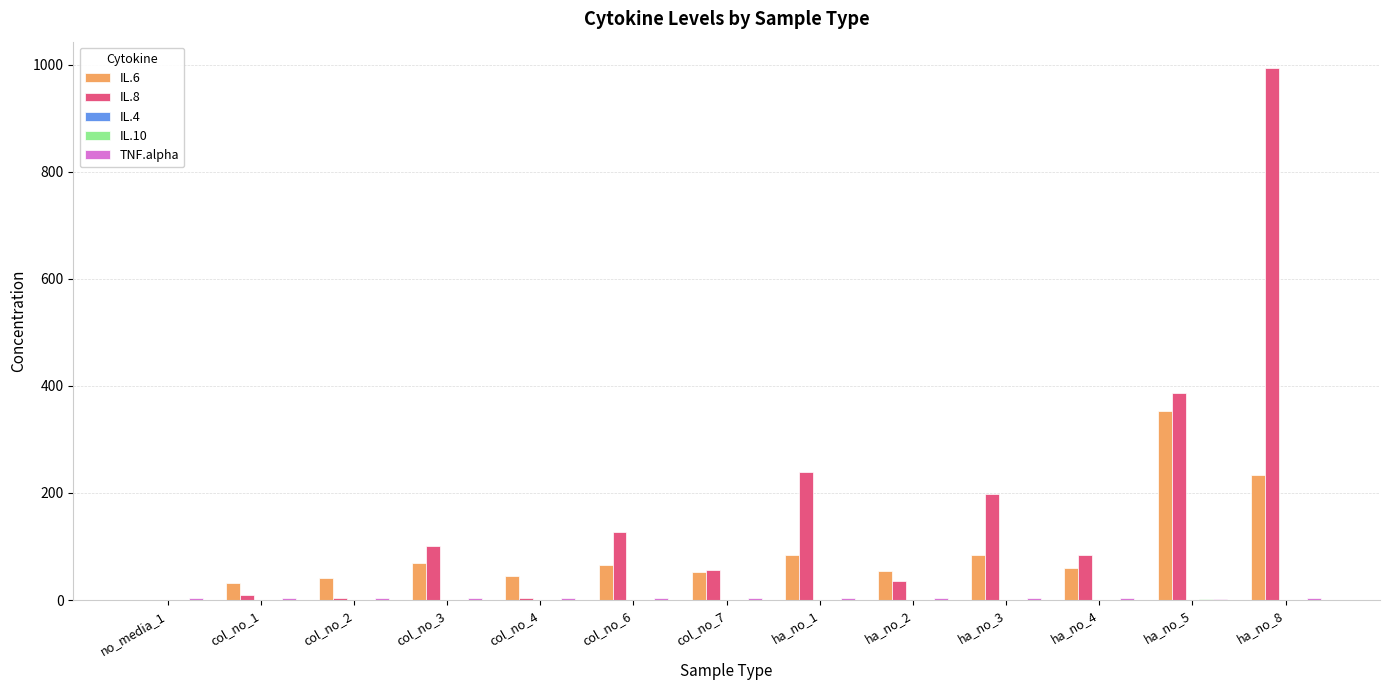

What is the maximum value shown in the chart?

993.1